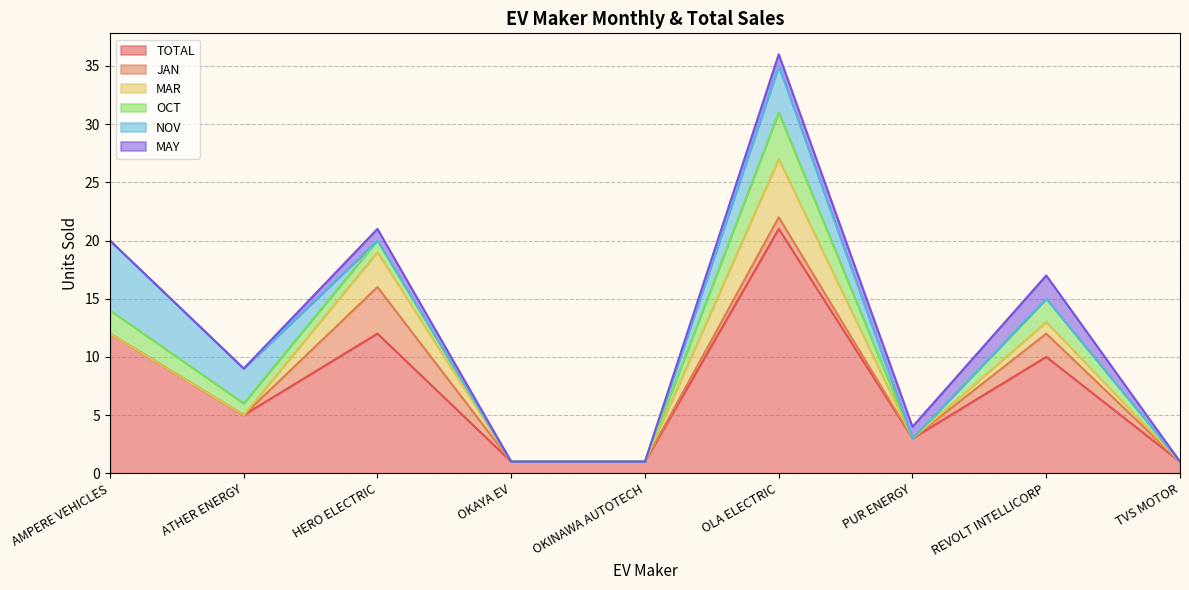

What are all the series names shown in the legend?

TOTAL, JAN, MAR, OCT, NOV, MAY